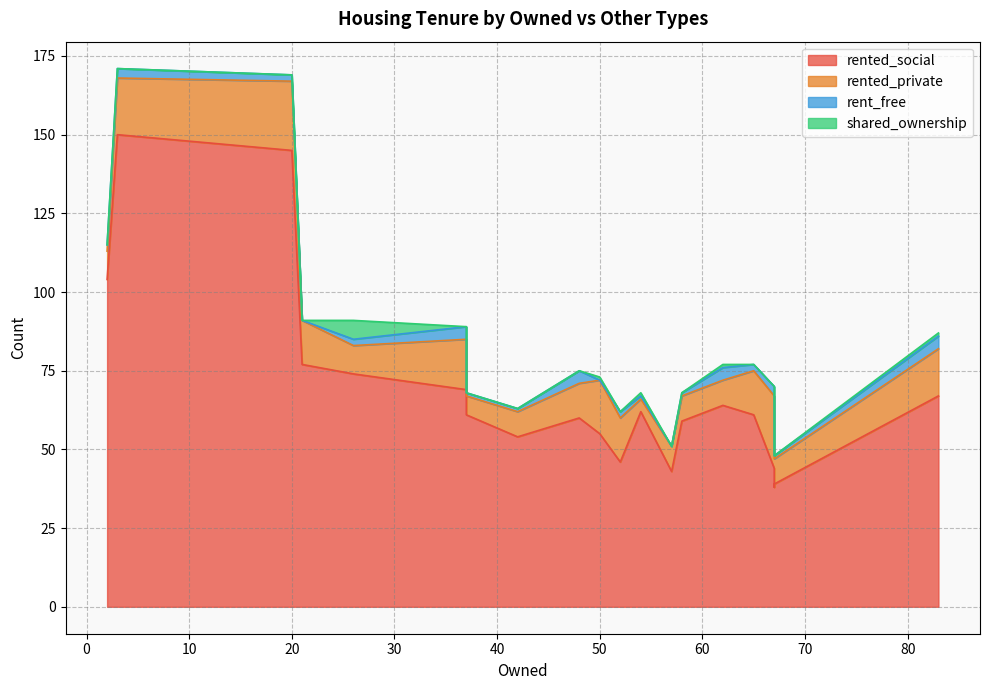

How many data points in rented_private are less than 11?

10